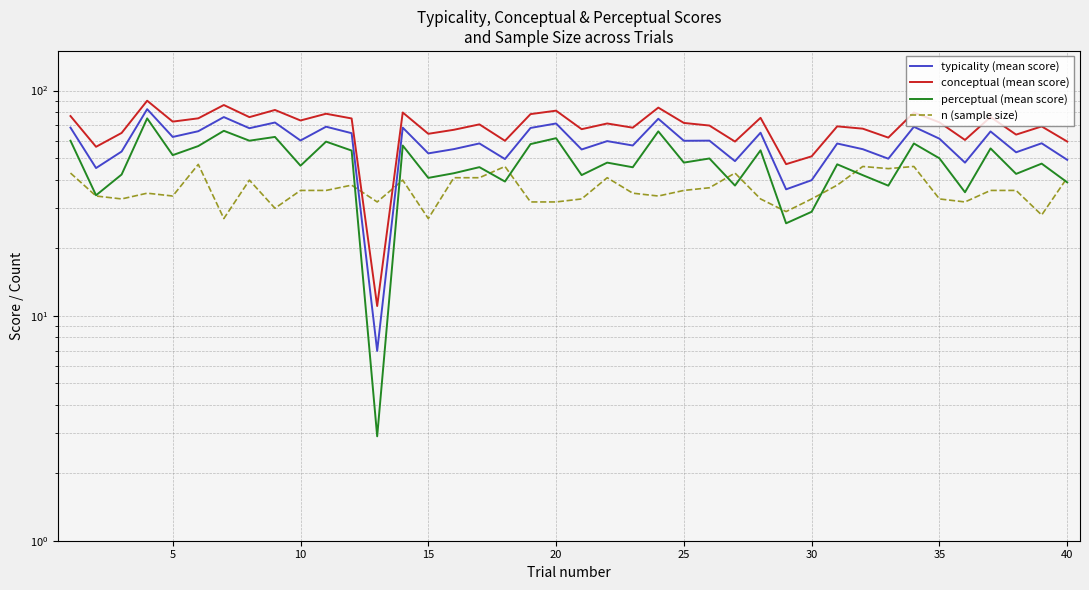

How many data points in conceptual (mean score) are less than 71?

20